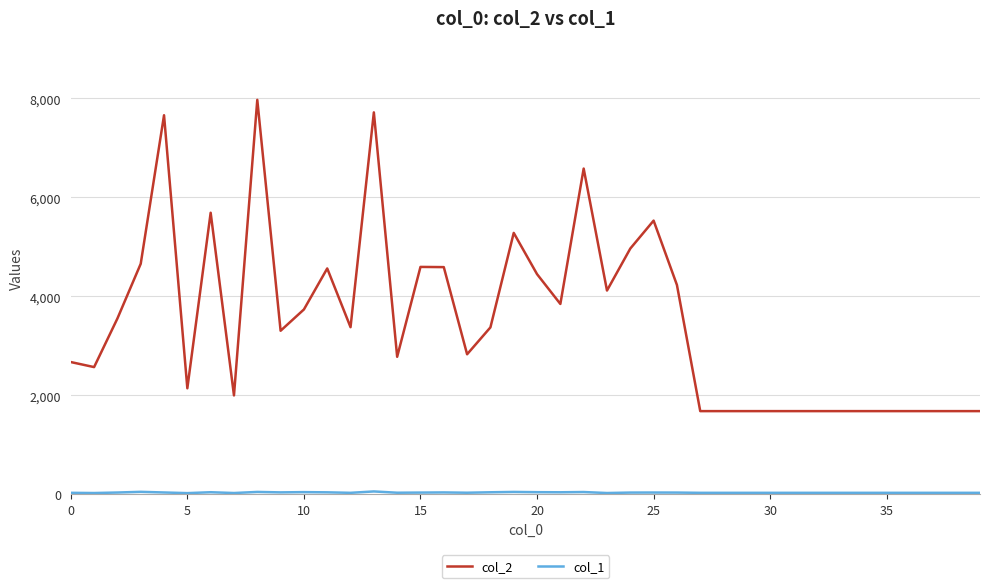

What is the maximum value shown in the chart?

7966